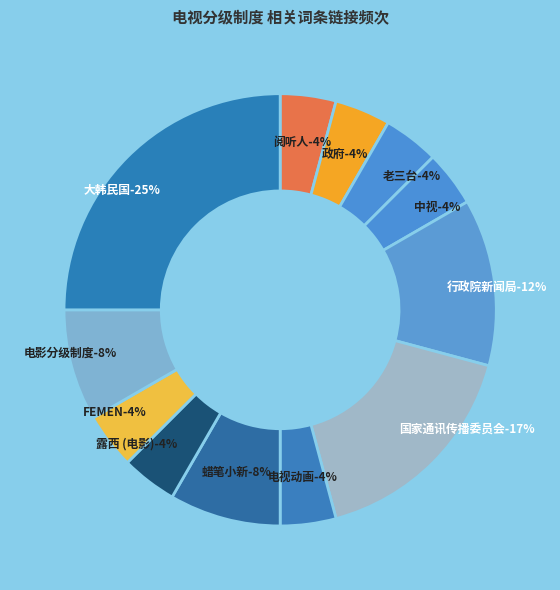

To the nearest percent, what is the average slice percentage?

8%